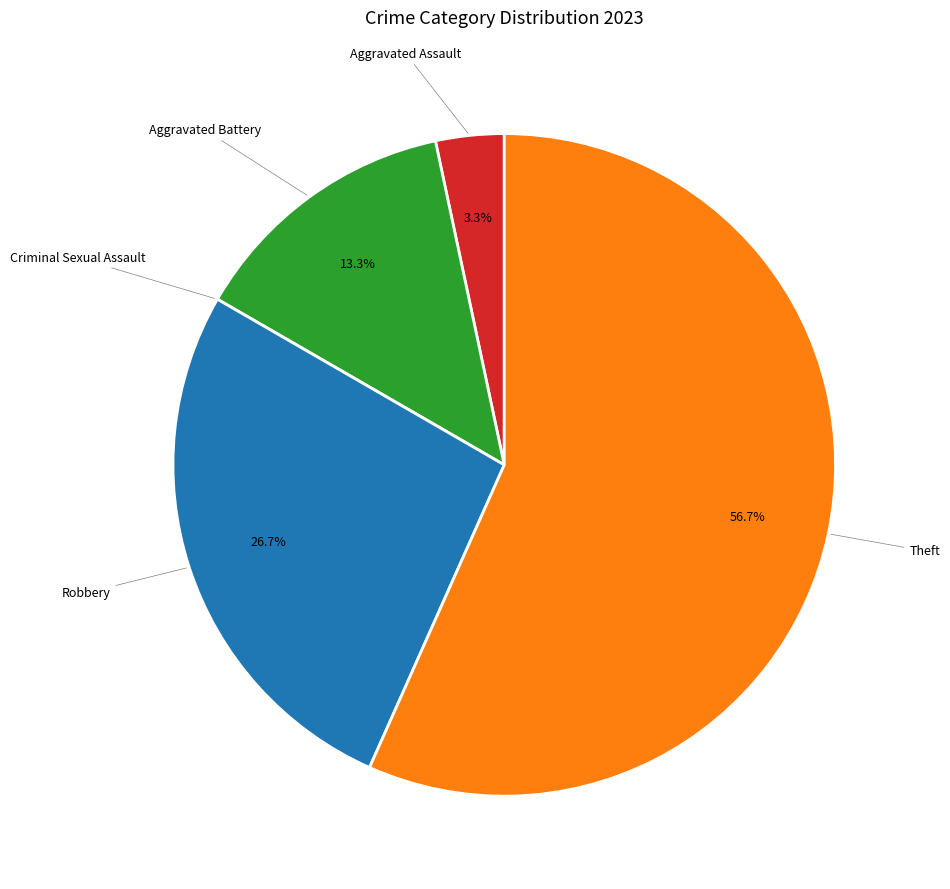

Does any single category account for the majority?

Yes